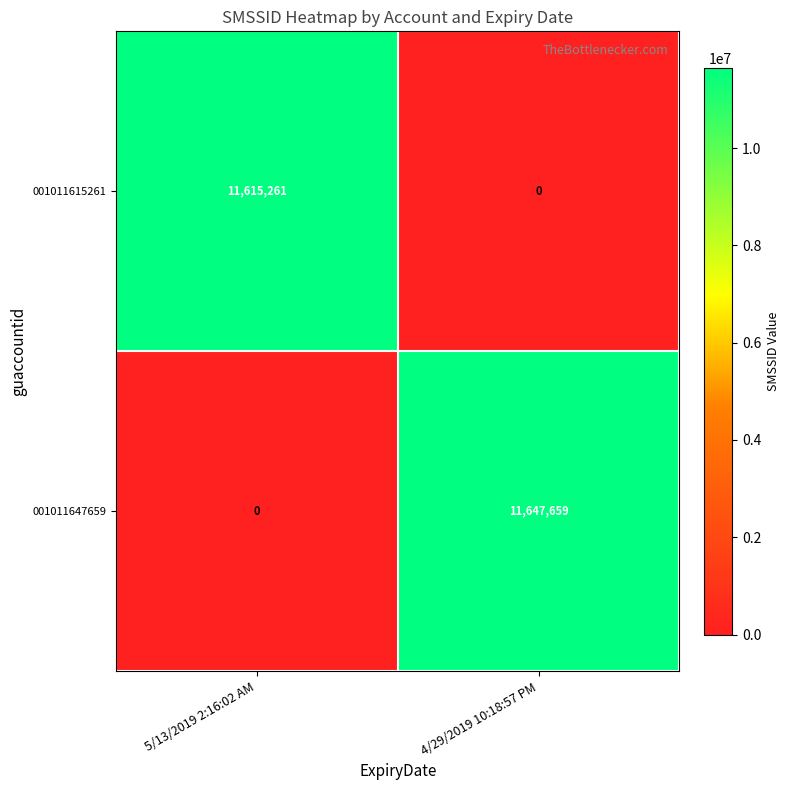

What is the difference between the 001011615261 values at 5/13/2019 2:16:02 AM and 4/29/2019 10:18:57 PM?

11615261